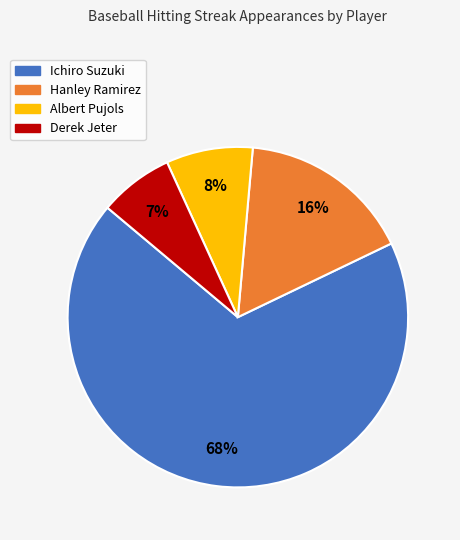

To the nearest percent, what is the average slice percentage?

25%